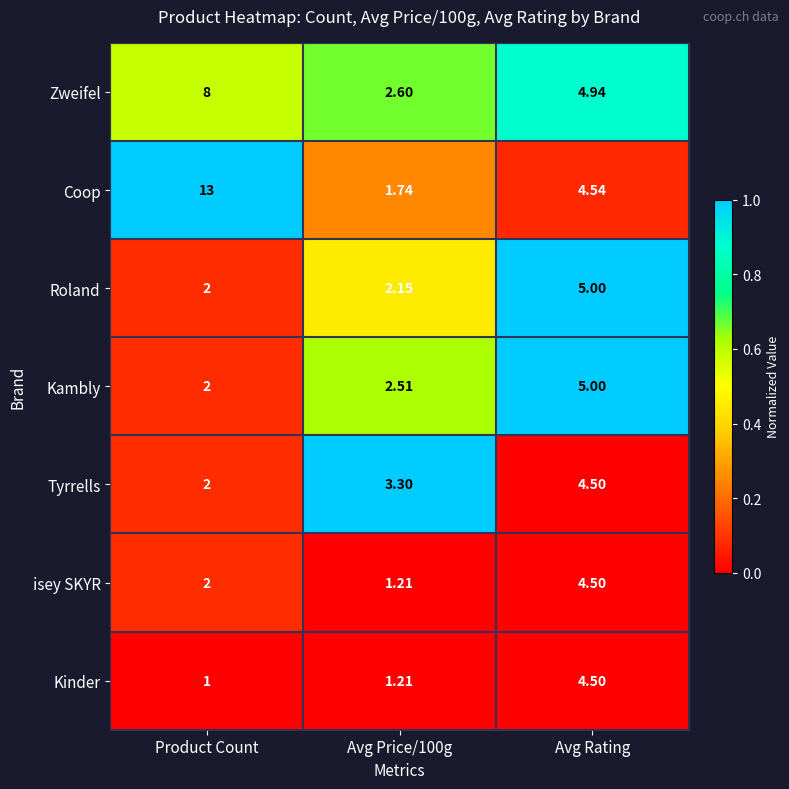

Which series has the largest total across all categories?

Coop